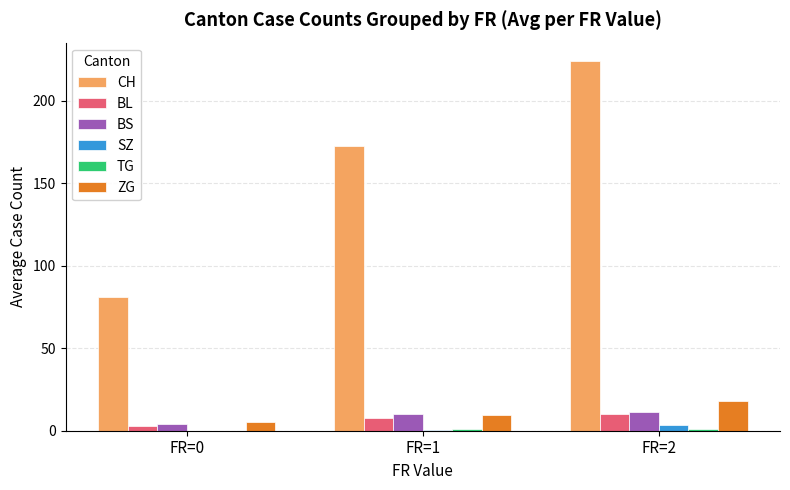

Which series changed the most between FR=1 and FR=2?

CH